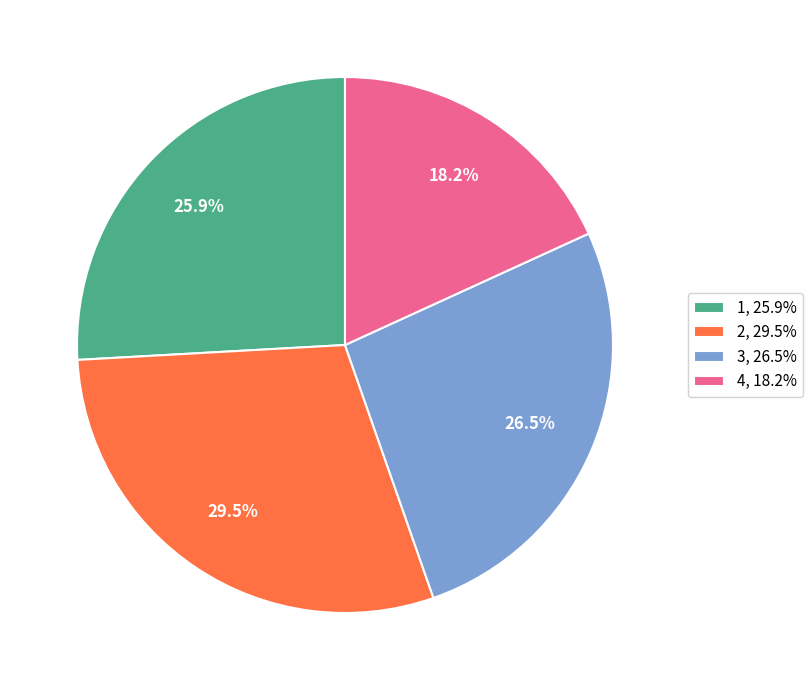

To the nearest percent, what portion does 4 represent?

18%